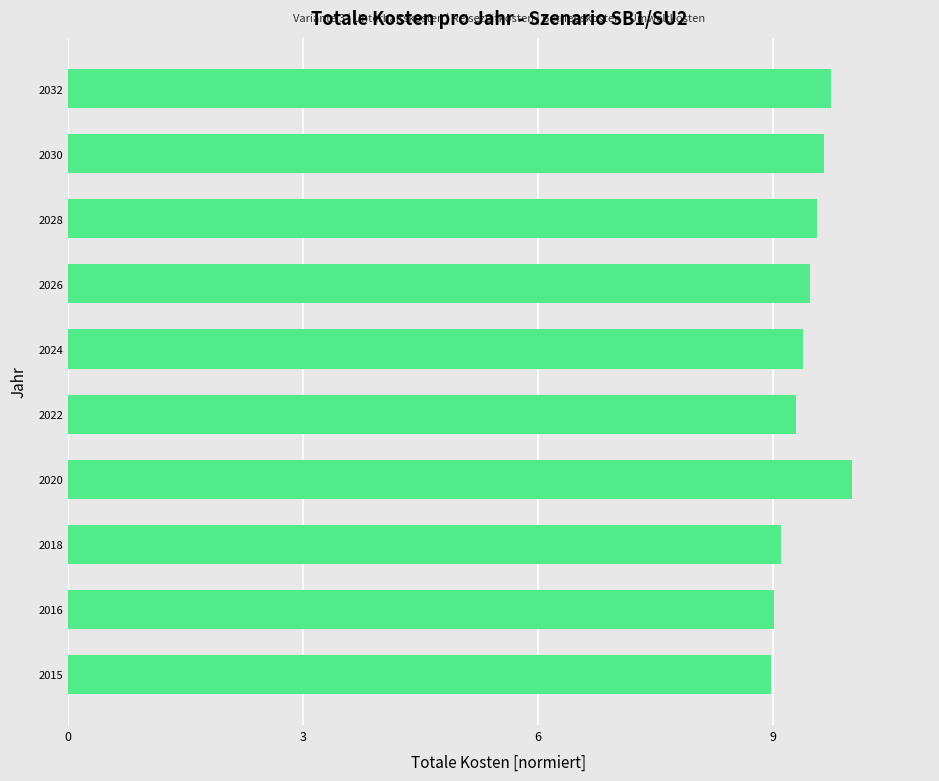

True or false: the data shows 2.4 at 2015.

False